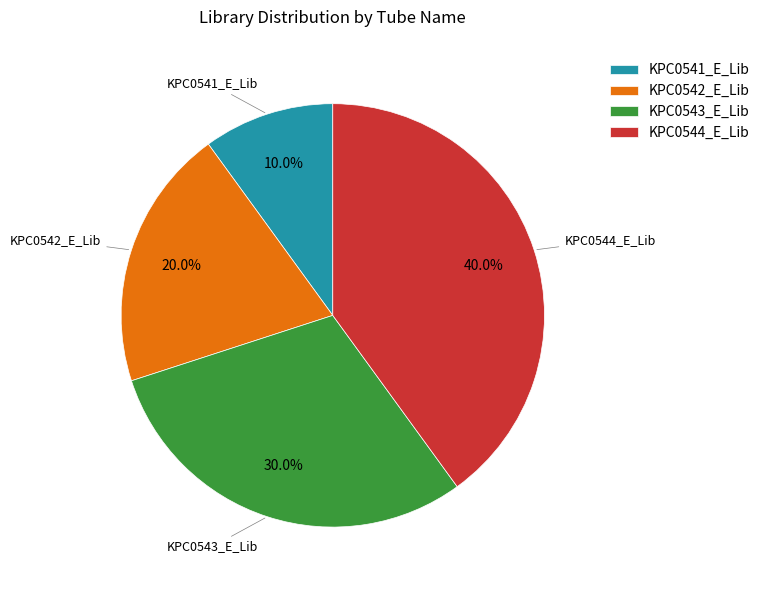

The KPC0541_E_Lib slice represents 10% of the pie. True or false?

True